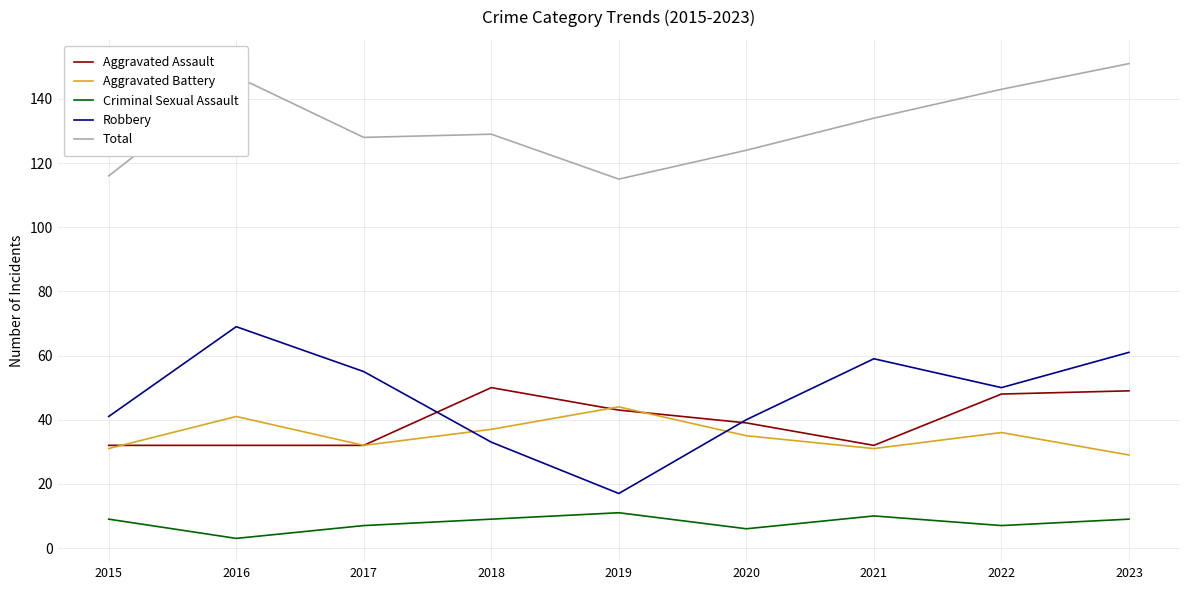

At which label does Aggravated Battery reach its minimum?

2023